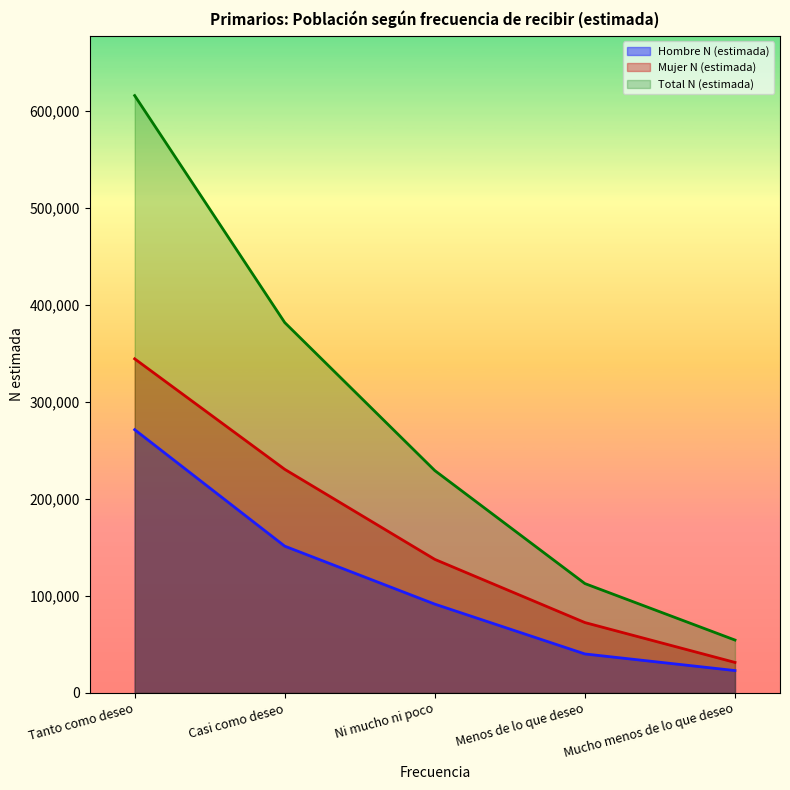

Reading left to right, list all the values displayed in this chart.

Hombre N (estimada): Tanto como deseo=271499	Casi como deseo=151360	Ni mucho ni poco=91579	Menos de lo que deseo=40201	Mucho menos de lo que deseo=23078
Mujer N (estimada): Tanto como deseo=344572	Casi como deseo=230598	Ni mucho ni poco=137735	Menos de lo que deseo=72586	Mucho menos de lo que deseo=31471
Total N (estimada): Tanto como deseo=616070	Casi como deseo=381957	Ni mucho ni poco=229313	Menos de lo que deseo=112786	Mucho menos de lo que deseo=54549